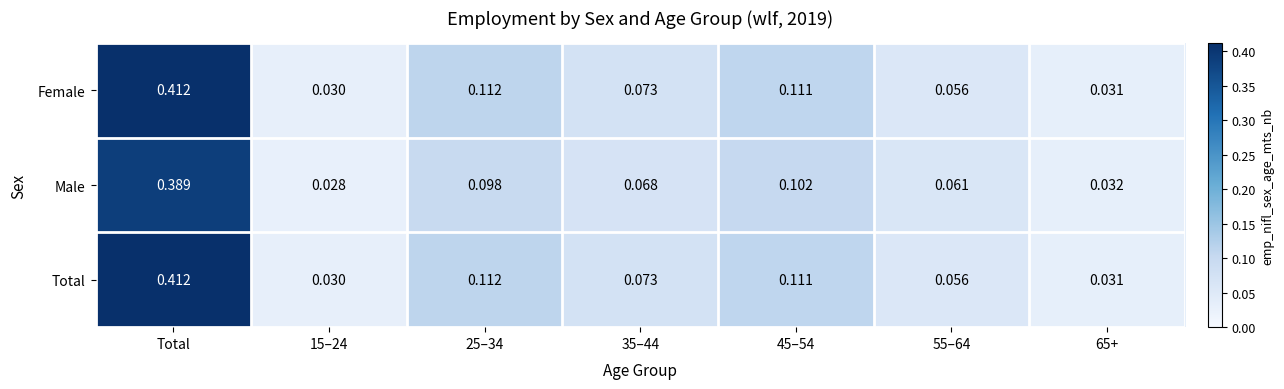

At which label does Male reach its peak?

Total